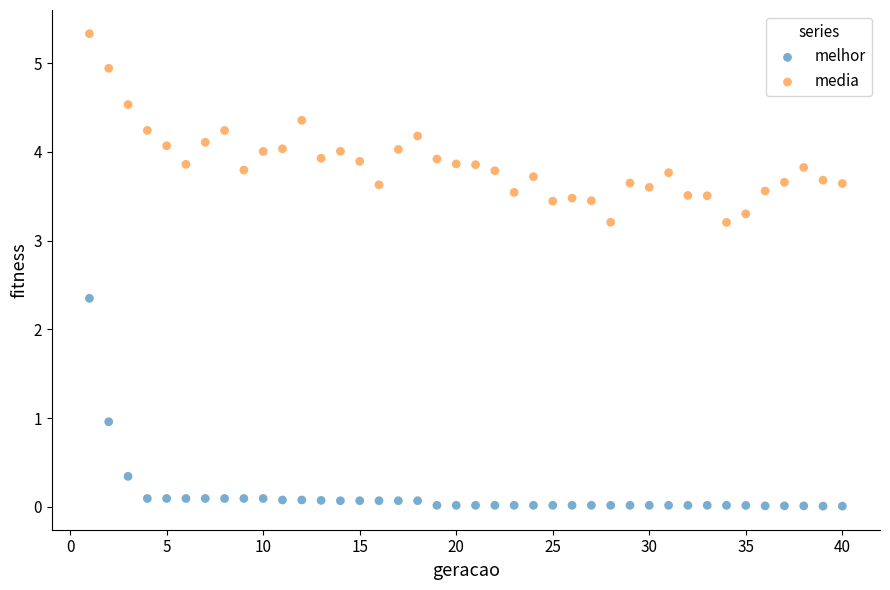

What are all the series names shown in the legend?

melhor, media